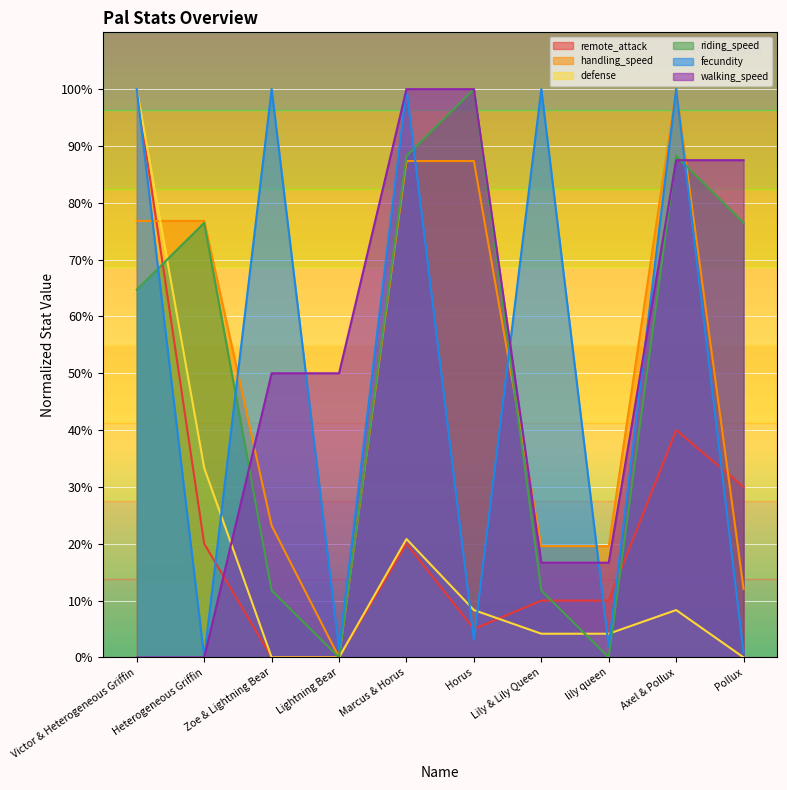

Which series changed the most between Victor & Heterogeneous Griffin and Zoe & Lightning Bear?

remote_attack